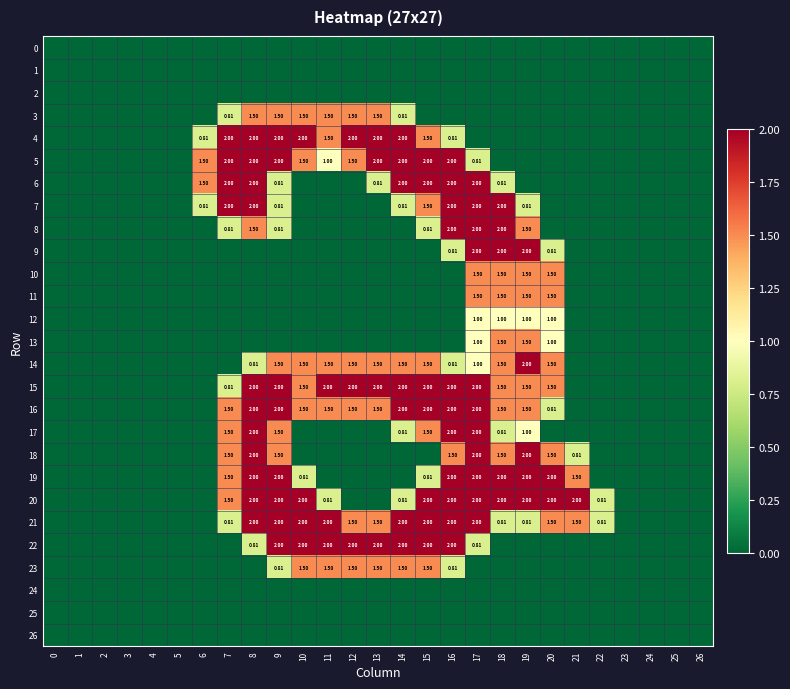

Rank the series at 2 from lowest to highest value.

0, 1, 2, 3, 4, 5, 6, 7, 8, 9, 10, 11, 12, 13, 14, 15, 16, 17, 18, 19, 20, 21, 22, 23, 24, 25, 26